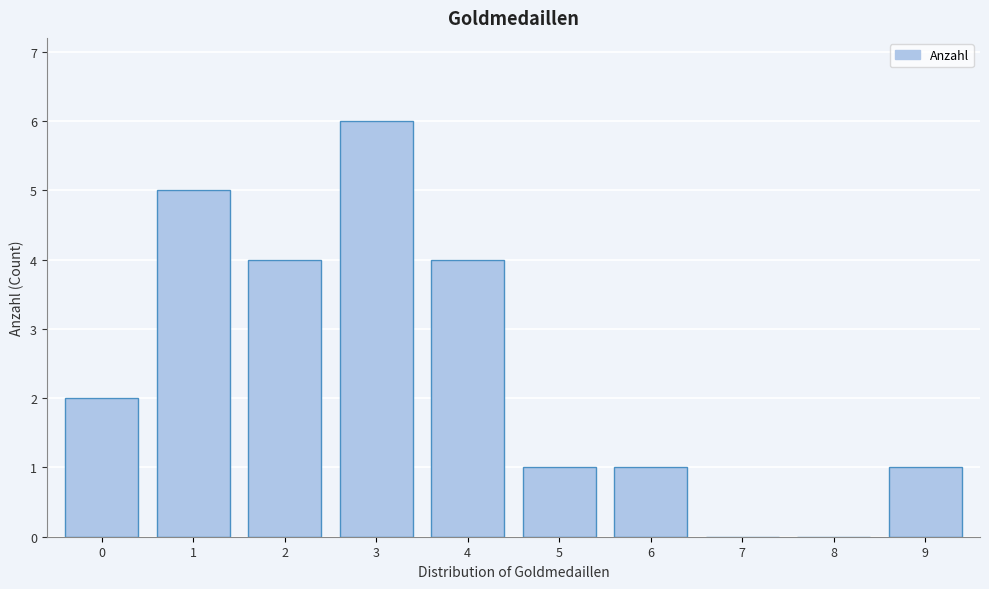

Reading left to right, transcribe all the data shown in this chart.

0=2	1=5	2=4	3=6	4=4	5=1	6=1	7=0	8=0	9=1